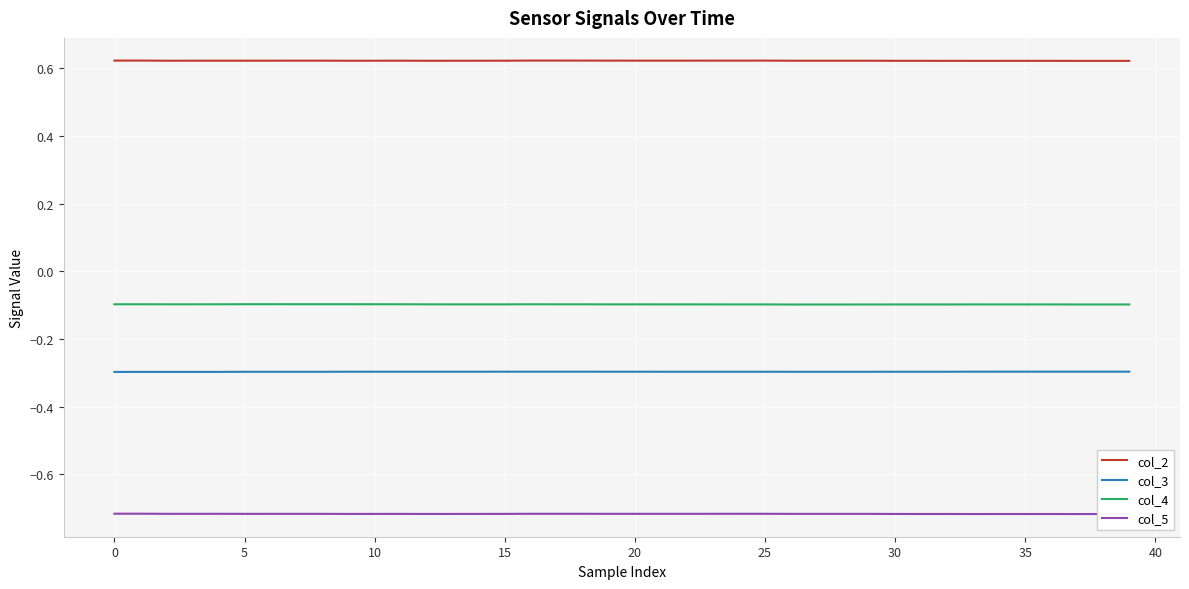

List the series in order of their peak value, lowest first.

col_5, col_3, col_4, col_2